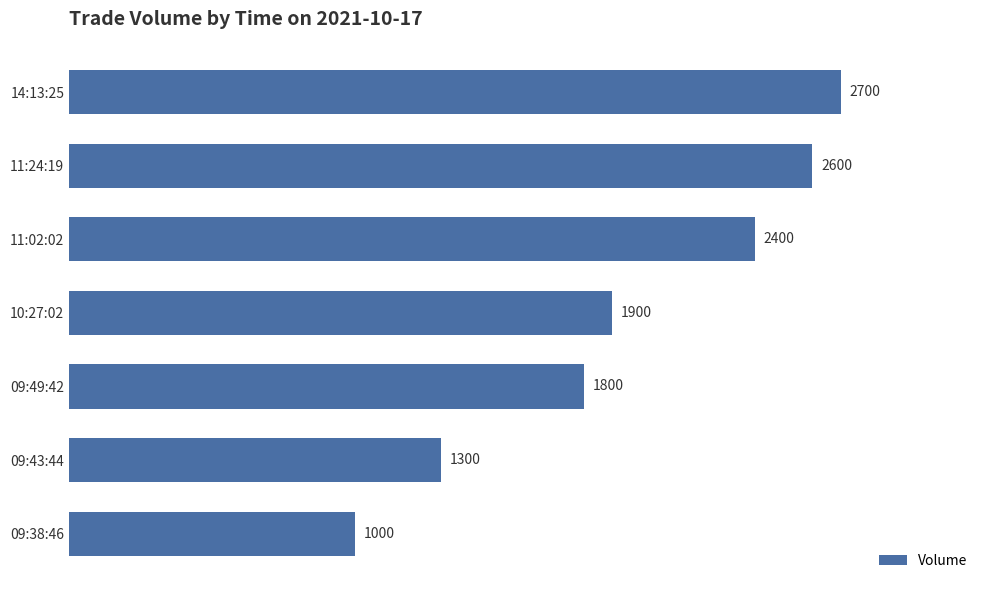

What is the greatest value displayed?

2700